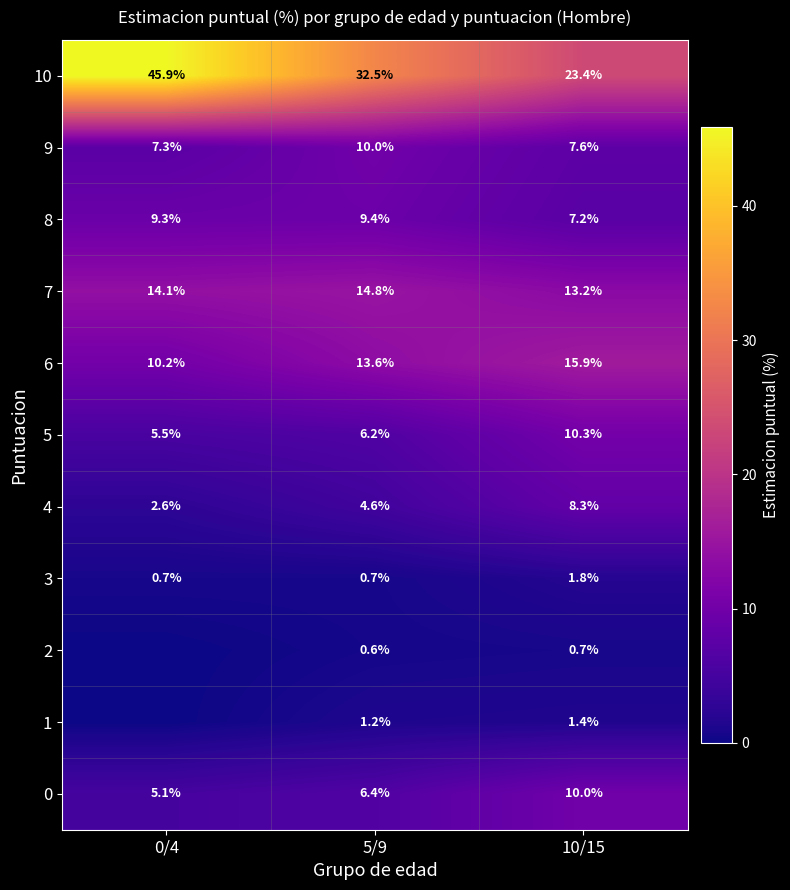

Which category has the highest value in the 8 series?

5/9